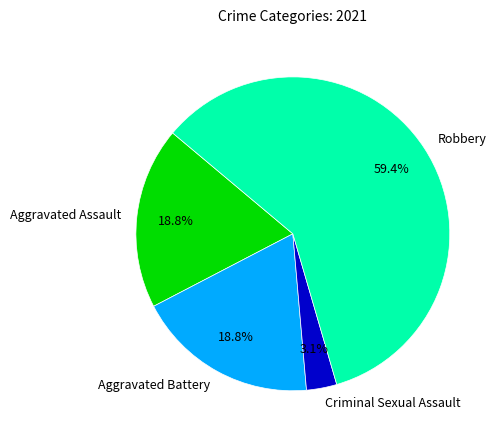

How many slices are in this pie chart?

4